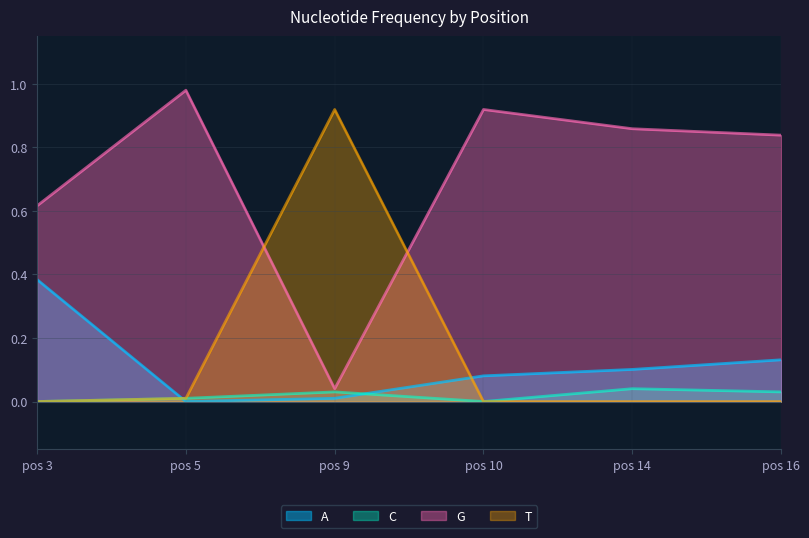

Between pos 3 and pos 9, which series saw the biggest shift?

T